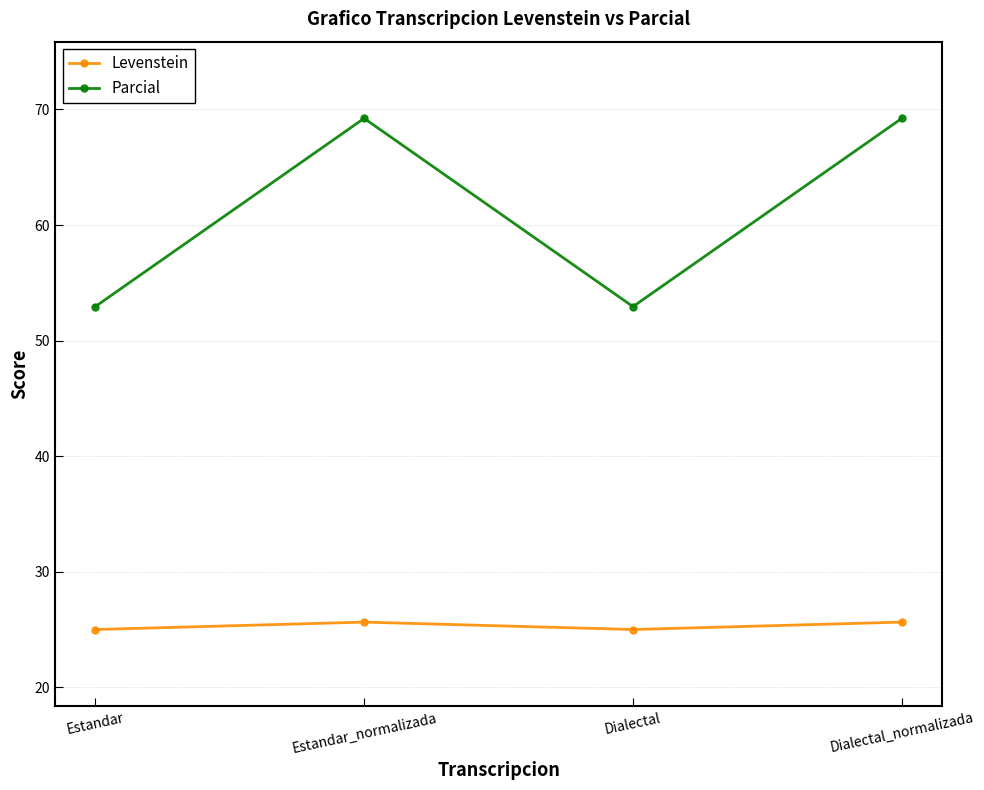

Where is the first local minimum for Parcial?

Dialectal